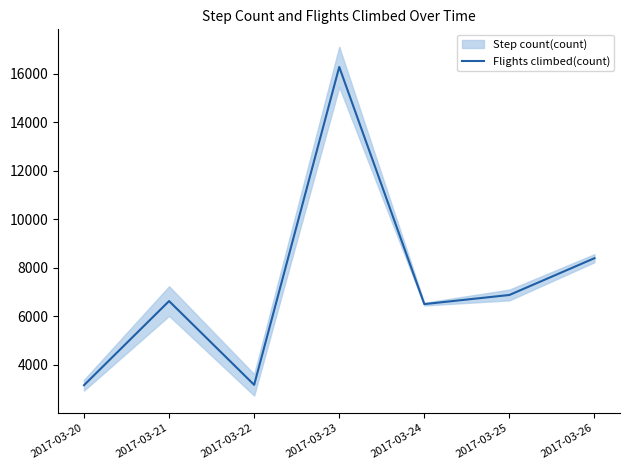

Is this an area chart (filled region under the line)?

No